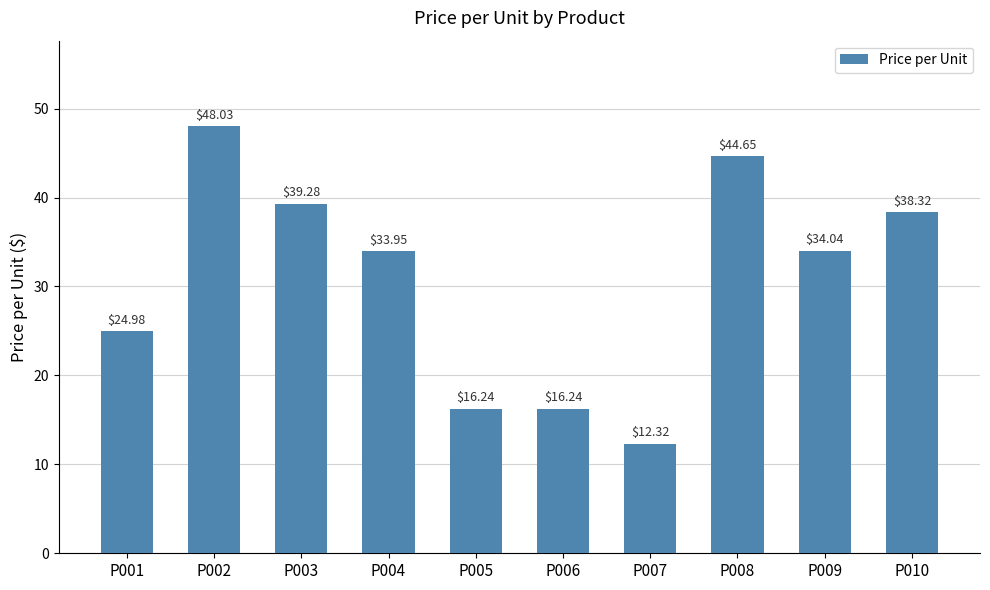

Which category has the lowest value across all series?

P007